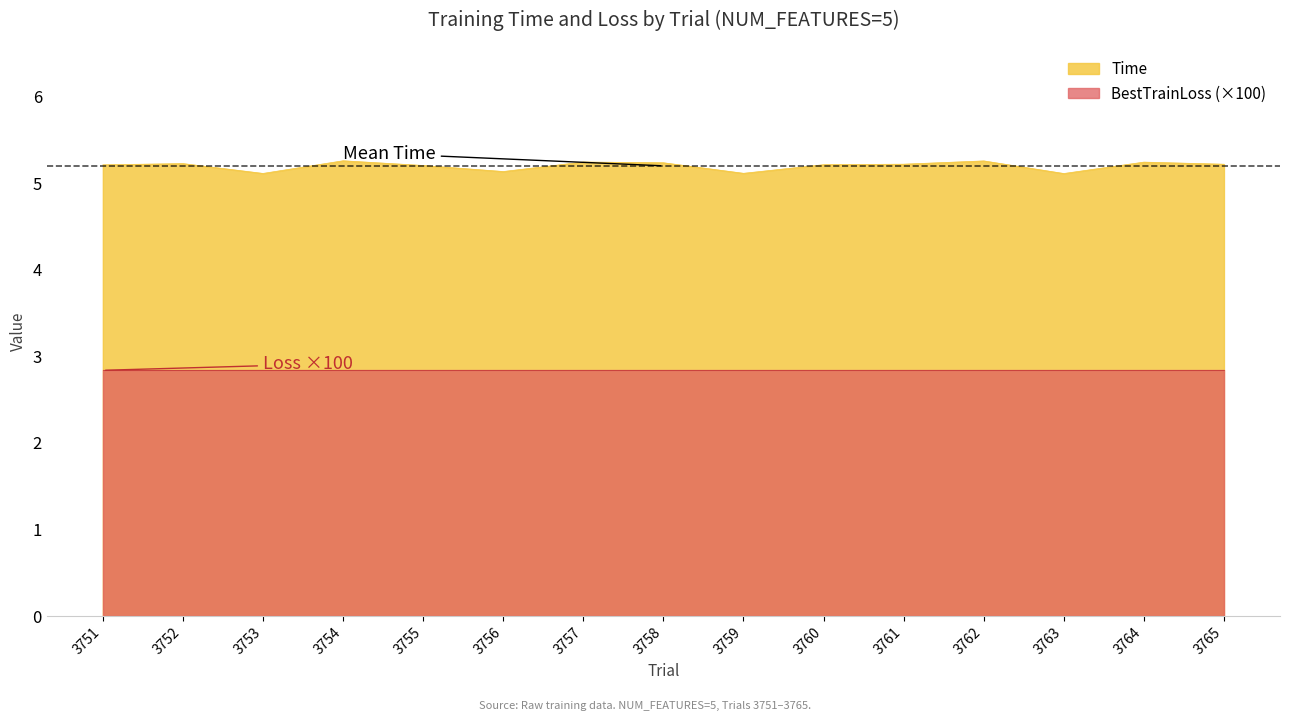

Is it true that the value at 3762 is 2.7?

False